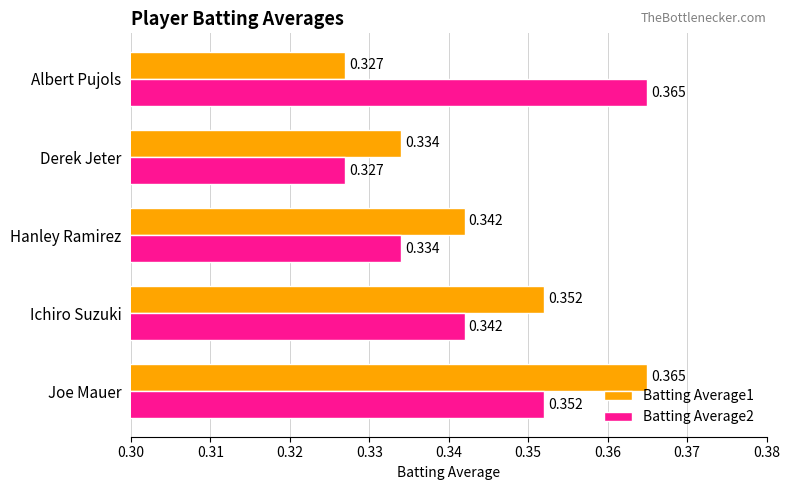

Where is Batting Average1 nearest to the value 0?

Albert Pujols